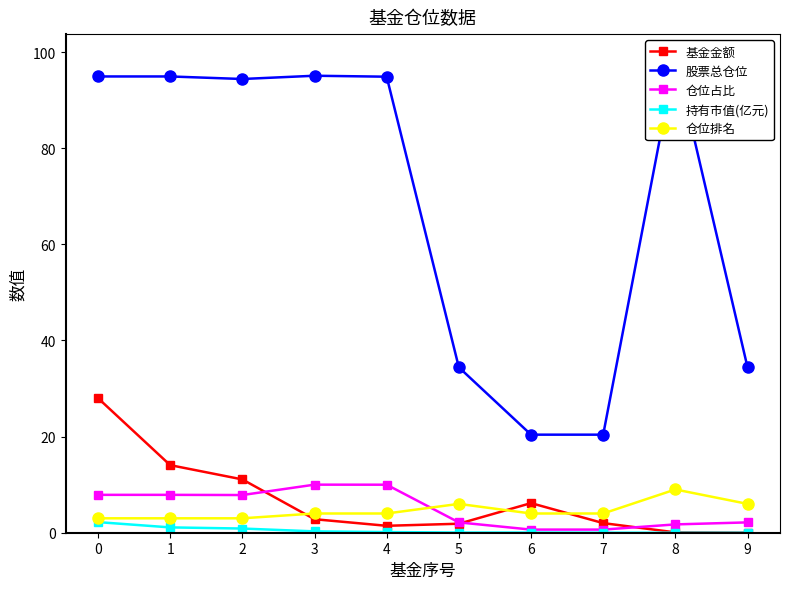

True or false: 持有市值(亿元) and 仓位排名 intersect in this chart.

False